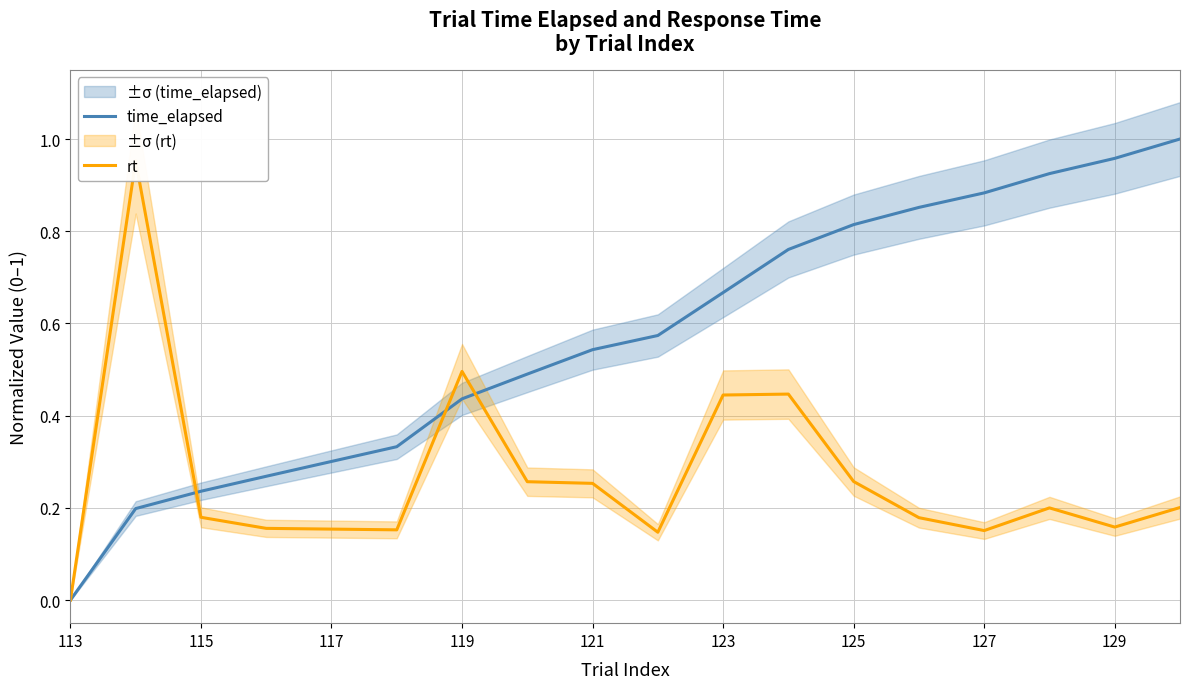

After their last crossing, which series has the higher values: time_elapsed or rt?

time_elapsed